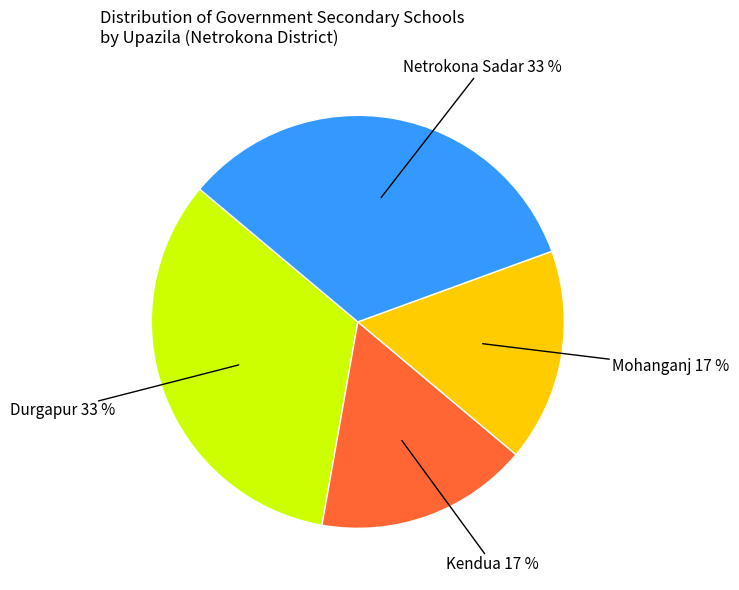

Is there any slice that represents more than half of the pie?

No